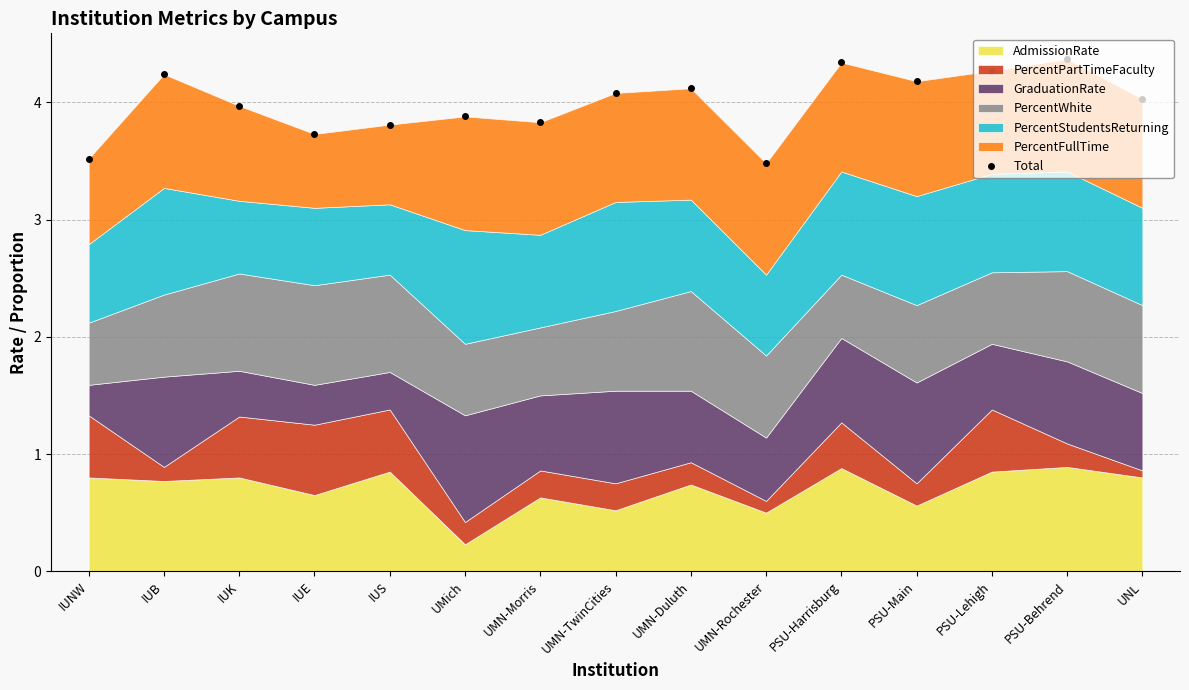

List the labels in order of value, smallest first.

UMN-Rochester, IUNW, IUE, IUS, UMN-Morris, UMich, IUK, UNL, UMN-TwinCities, UMN-Duluth, PSU-Main, IUB, PSU-Lehigh, PSU-Harrisburg, PSU-Behrend